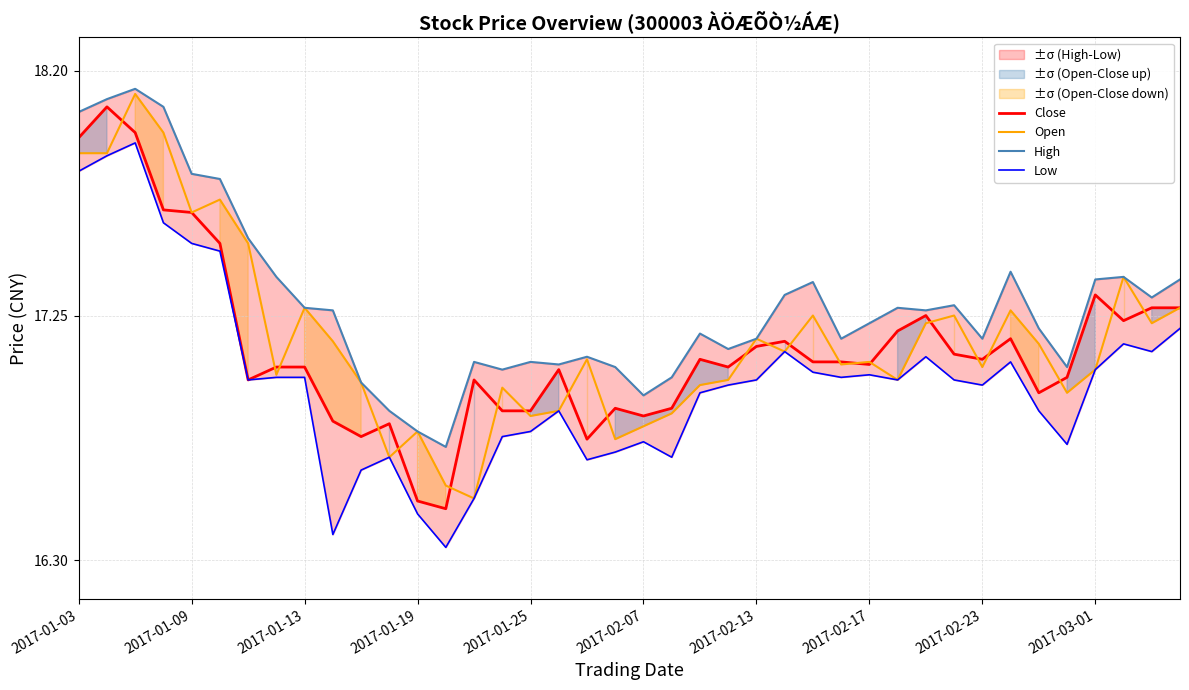

Is it true that Open equals 28.9 at 15?

False